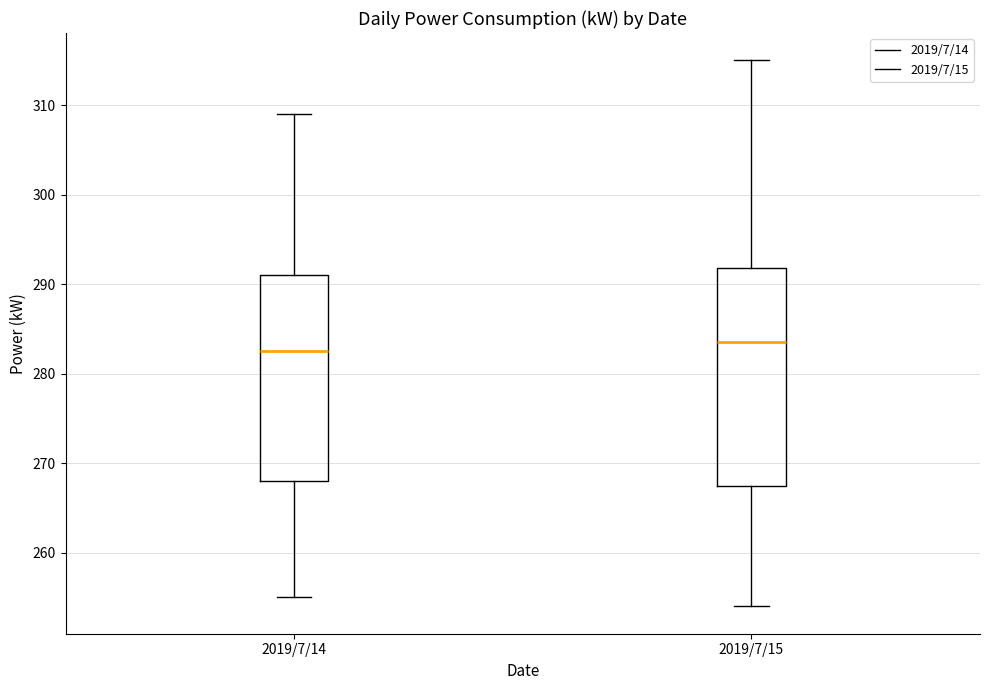

Reading left to right, transcribe this box plot: for each box, give where its median line is, the range the box spans, and where its two whiskers end, as read against the y-axis. The values are not printed on the chart, so give them approximately, as read against the axis.

2019/7/14: median 283, box 268 to 291, whiskers 255 to 309
2019/7/15: median 284, box 268 to 292, whiskers 254 to 315